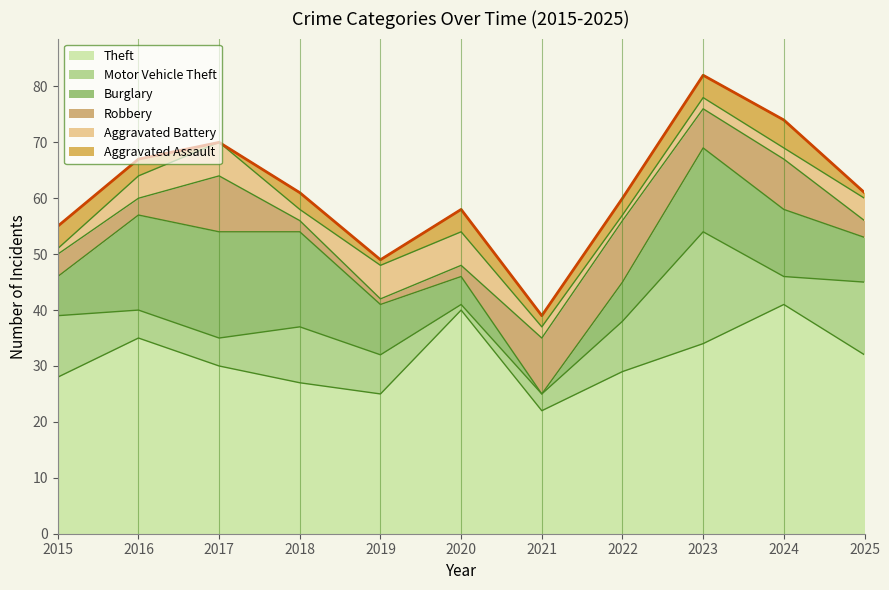

How many data points does each series have?

11